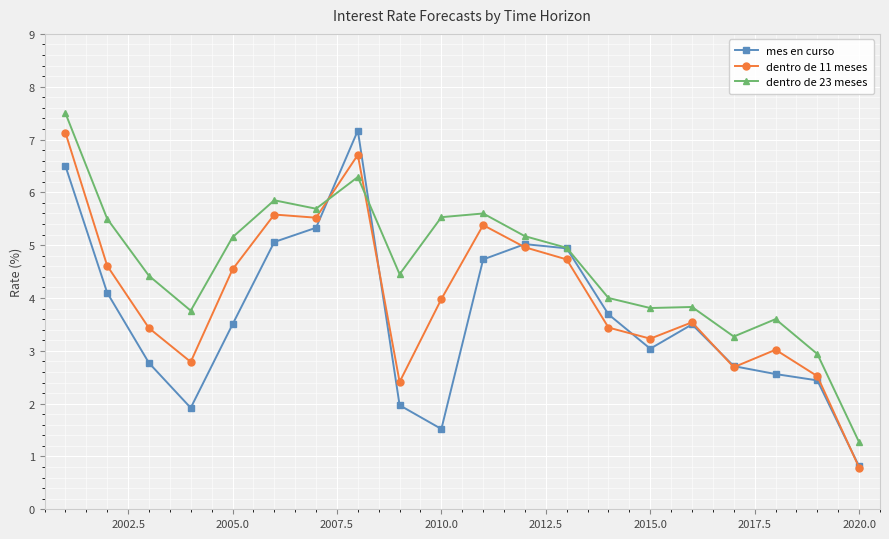

True or false: dentro de 23 meses has more than 2 points higher than both neighbors.

True